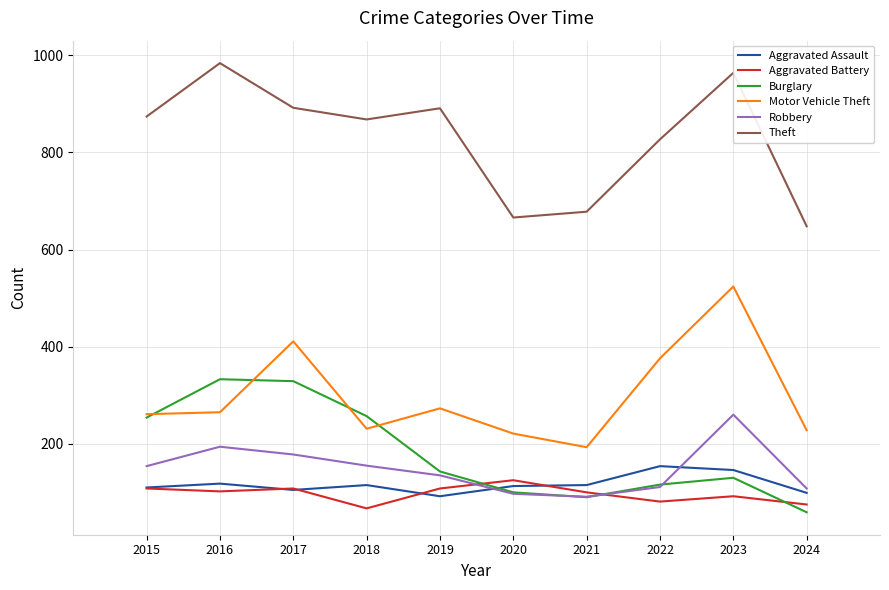

True or false: Burglary has a value of 198 at 2019.

False